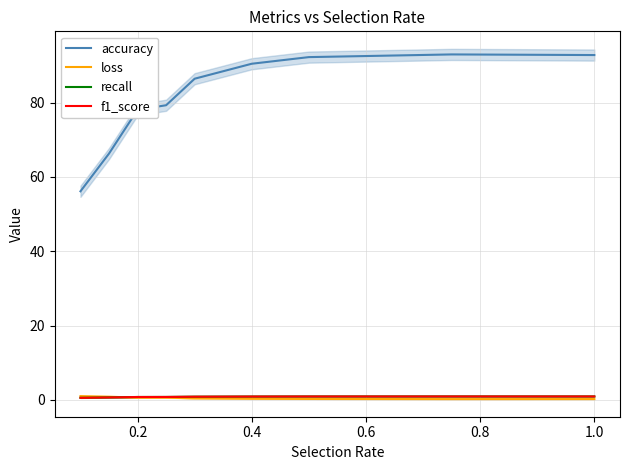

What is the highest value of the f1_score series?

0.9